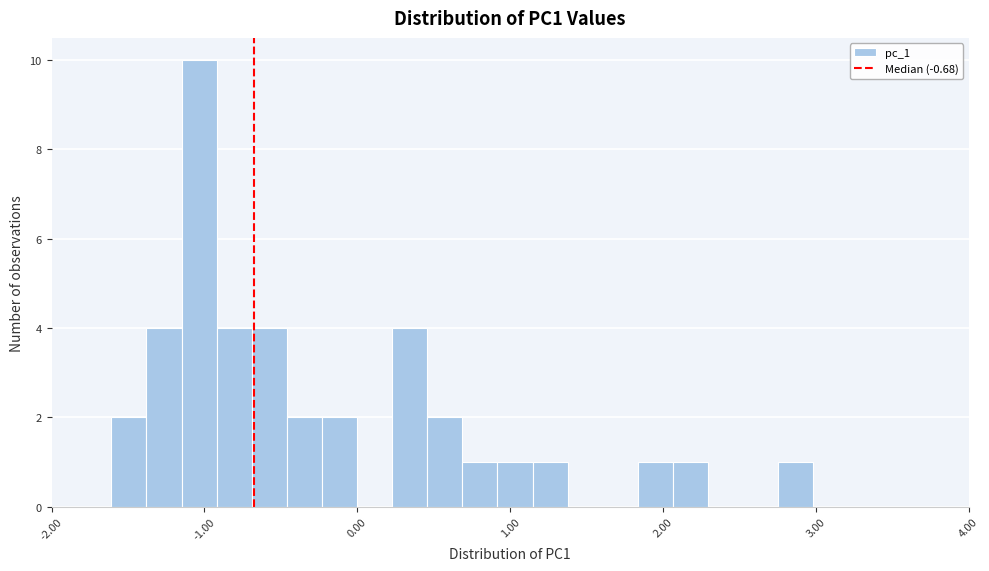

Around what value on the x-axis is the tallest bar? Give the approximate position of its centre, as read against the axis.

-1.0